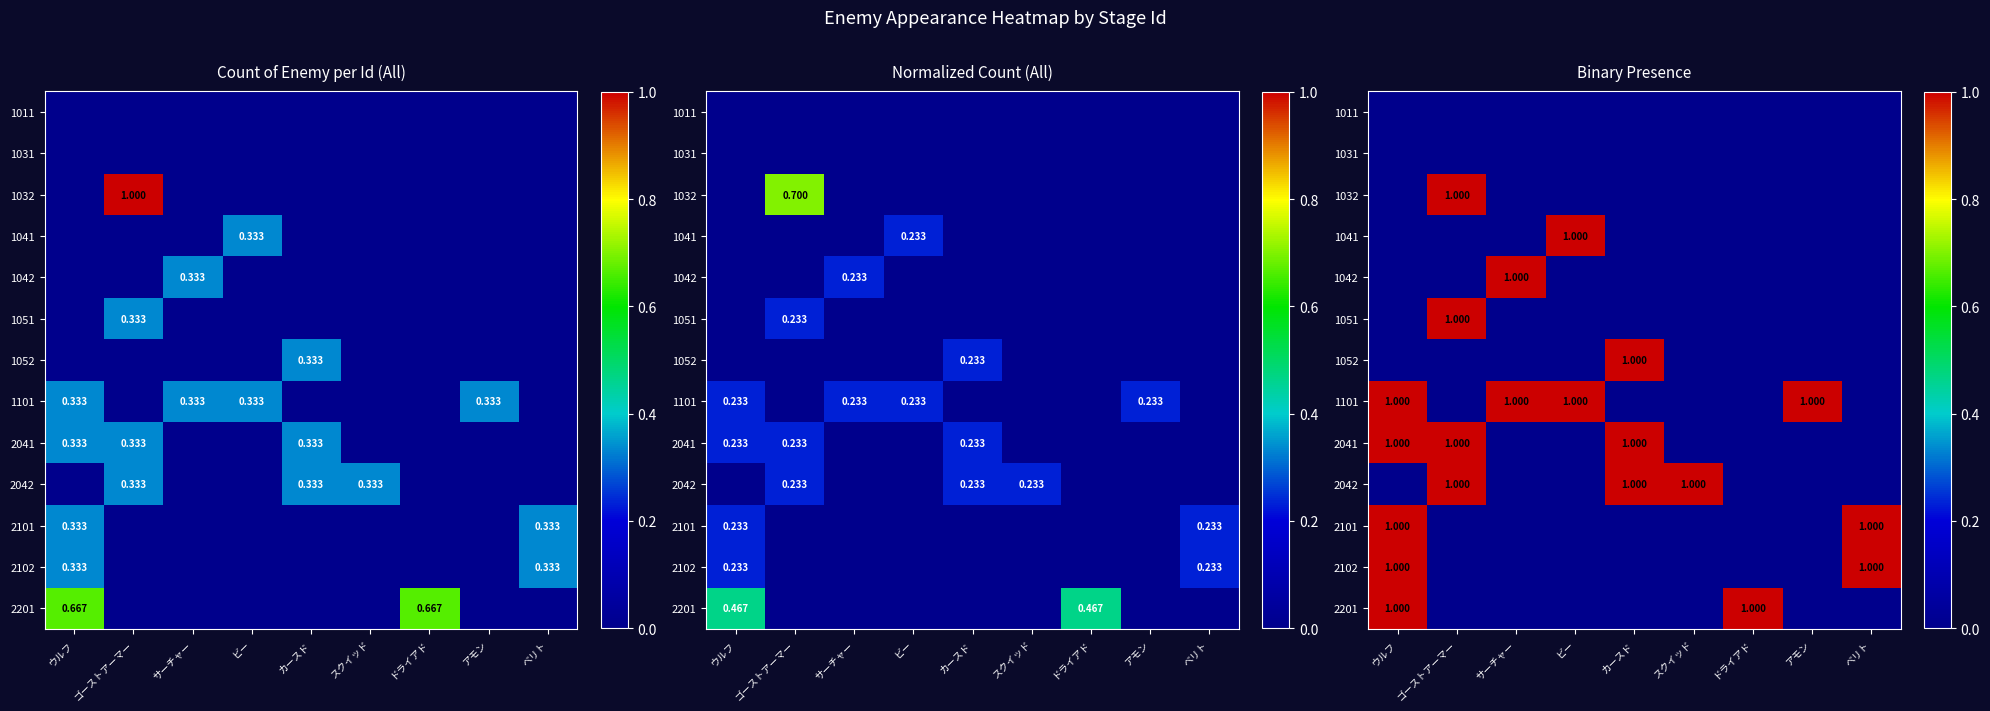

The 2102 series shows 1 at ウルフ. True or false?

True